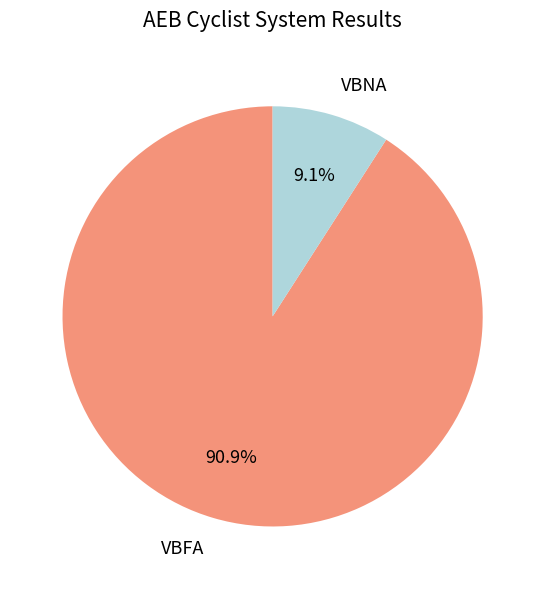

What is the largest slice in the pie chart?

VBFA